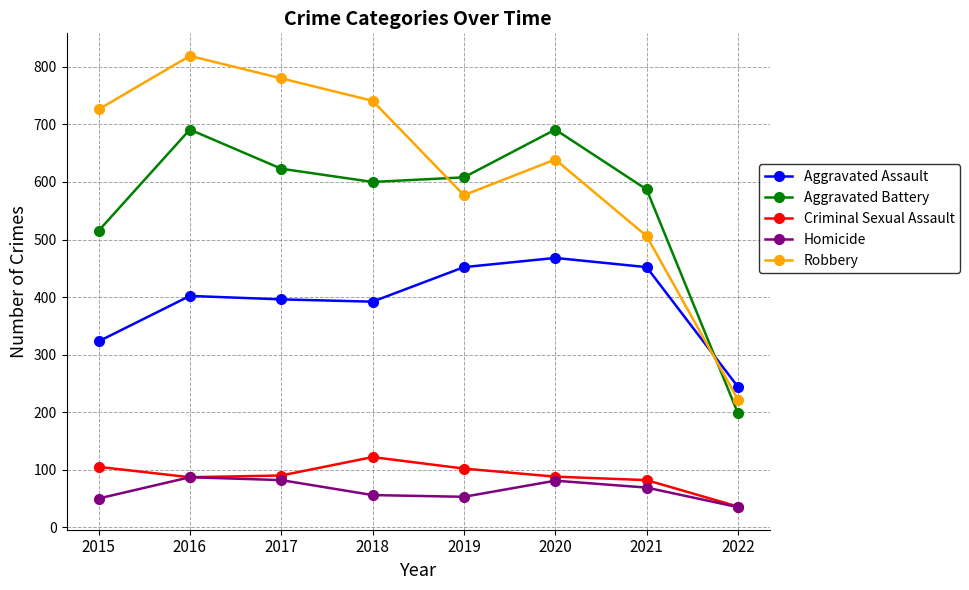

What is the minimum value for Aggravated Battery?

198